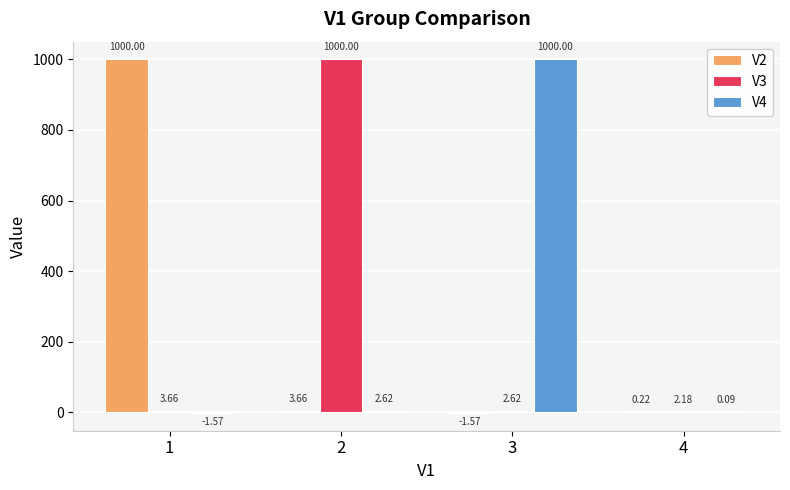

Which series has the largest total across all categories?

V3